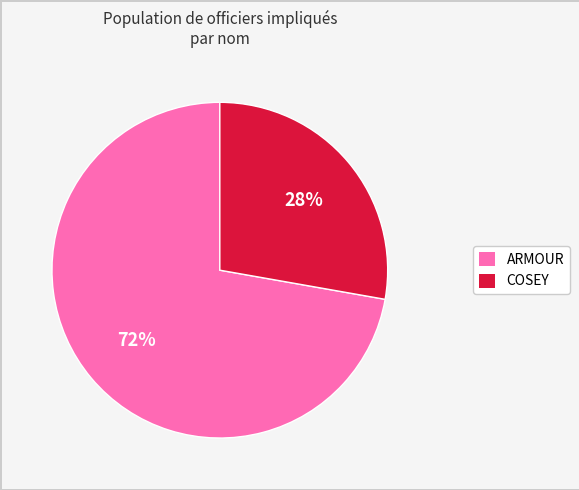

How many slices are in this pie chart?

2